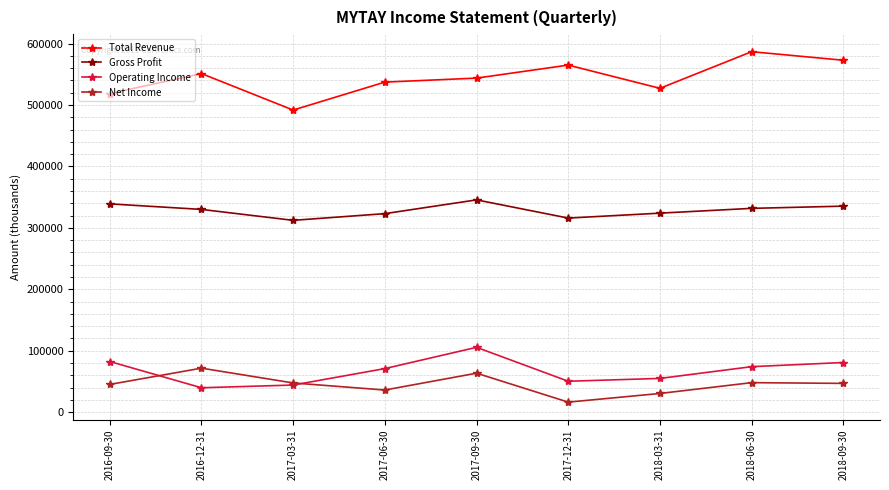

What is the spread (max minus min) of values at 2017-06-30?

501200